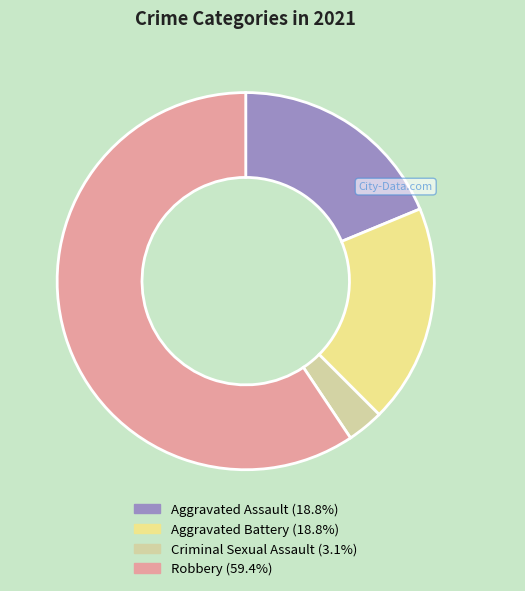

Which slice is the smallest?

Criminal Sexual Assault